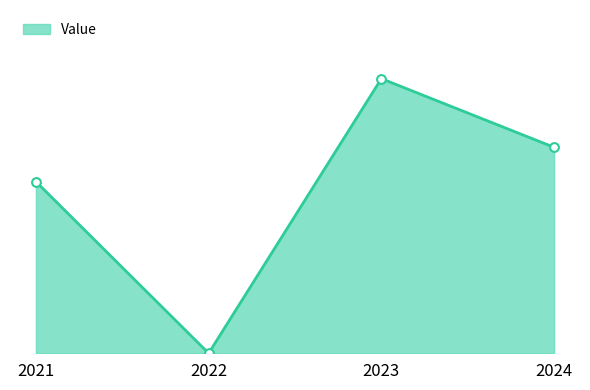

Between 2023 and 2024, which is larger?

2023